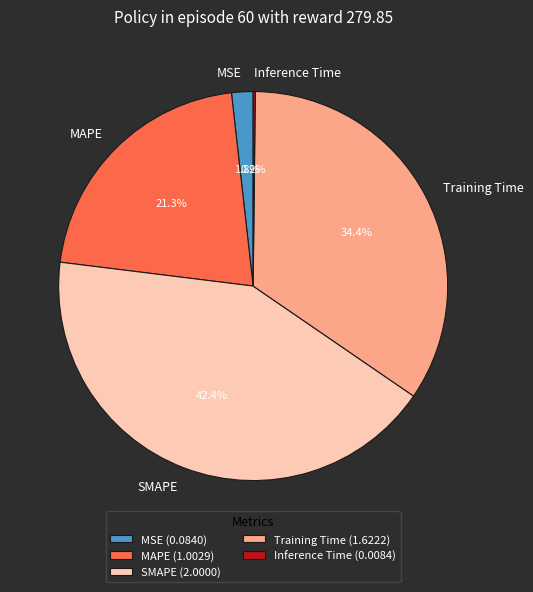

Does MSE account for over 50% of the chart?

No